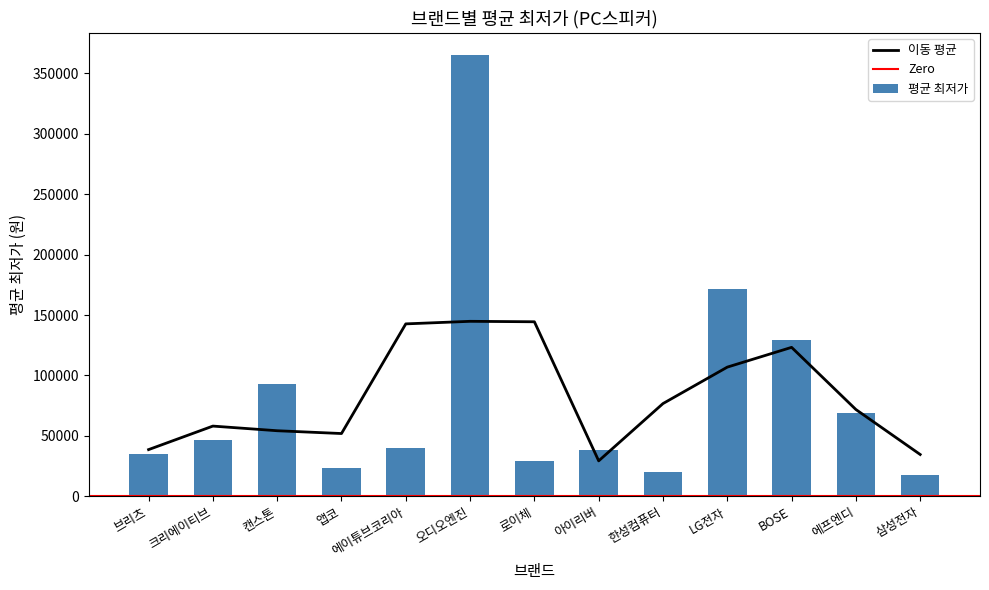

What is the change in value from 캔스톤 to LG전자?

+78690